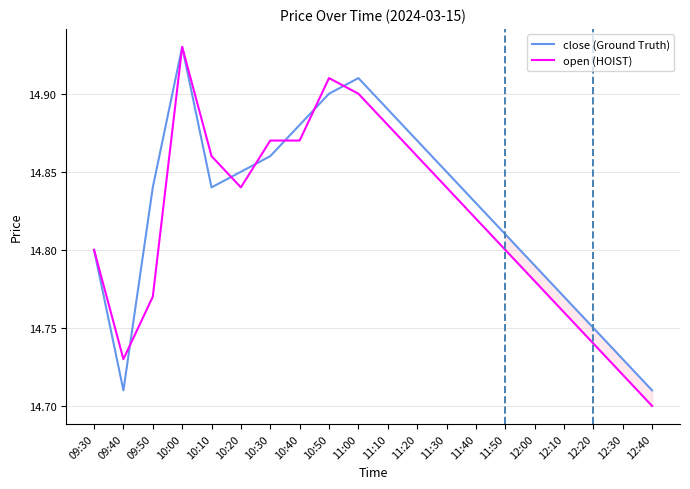

The value of open (HOIST) at 10:20 is 7.9. True or false?

False